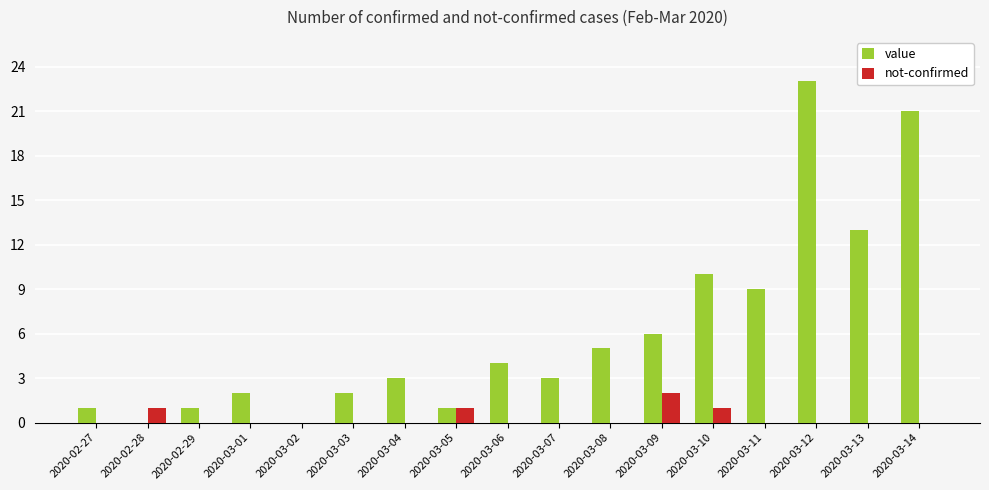

Reading left to right, what are all the values shown in this chart?

value: 1	0	1	2	0	2	3	1	4	3	5	6	10	9	23	13	21
not-confirmed: 0	1	0	0	0	0	0	1	0	0	0	2	1	0	0	0	0